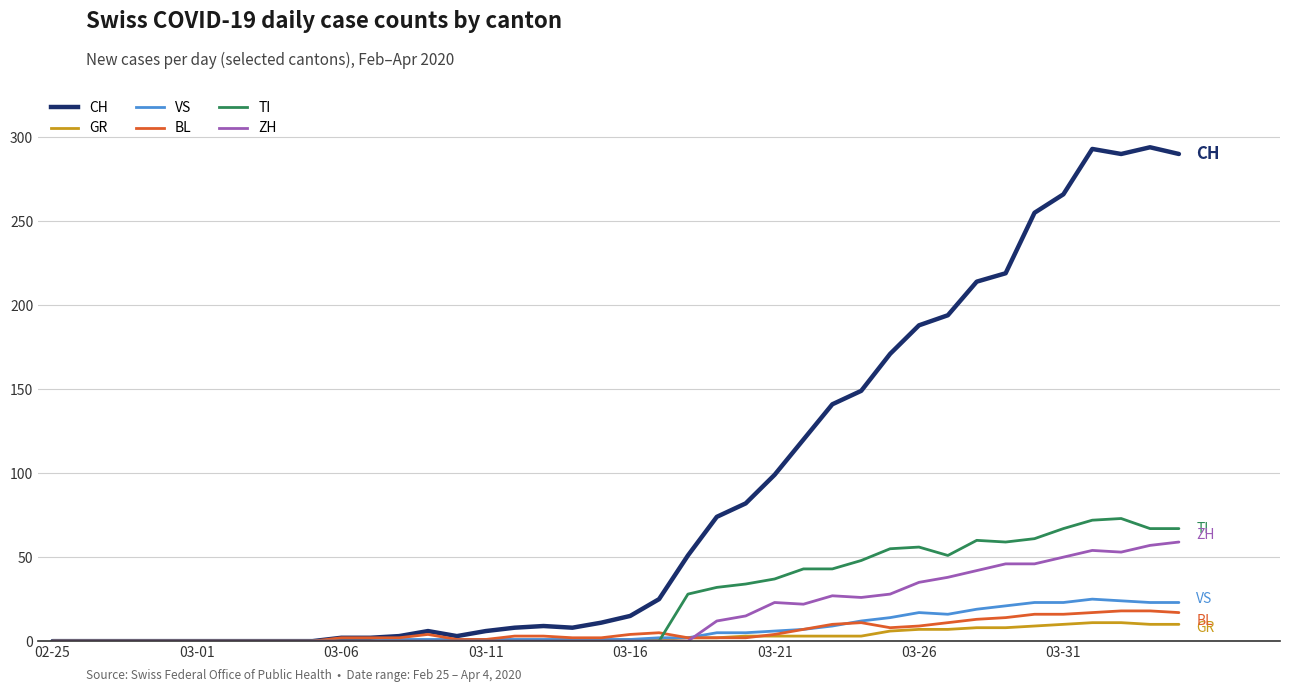

Does the chart have visible grid lines?

Yes